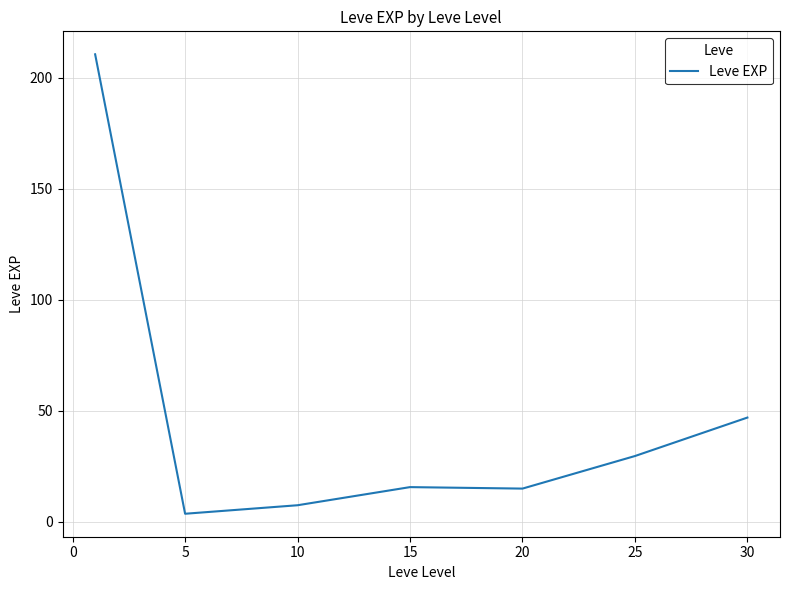

What is the difference between the maximum and minimum values?

207.0